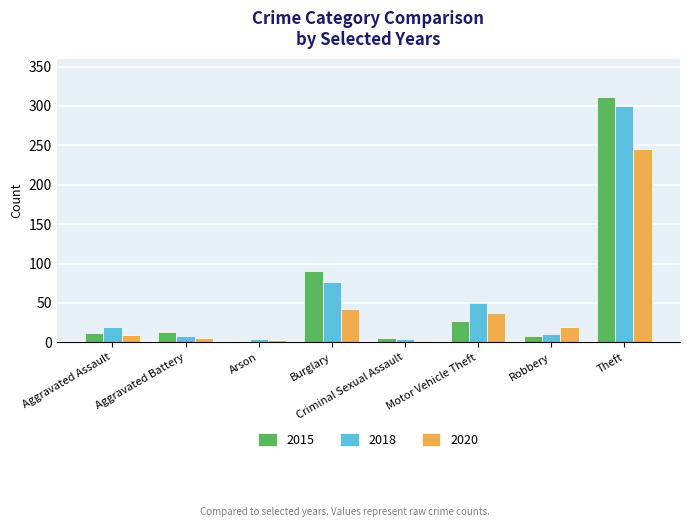

What are all the series names shown in the legend?

2015, 2018, 2020